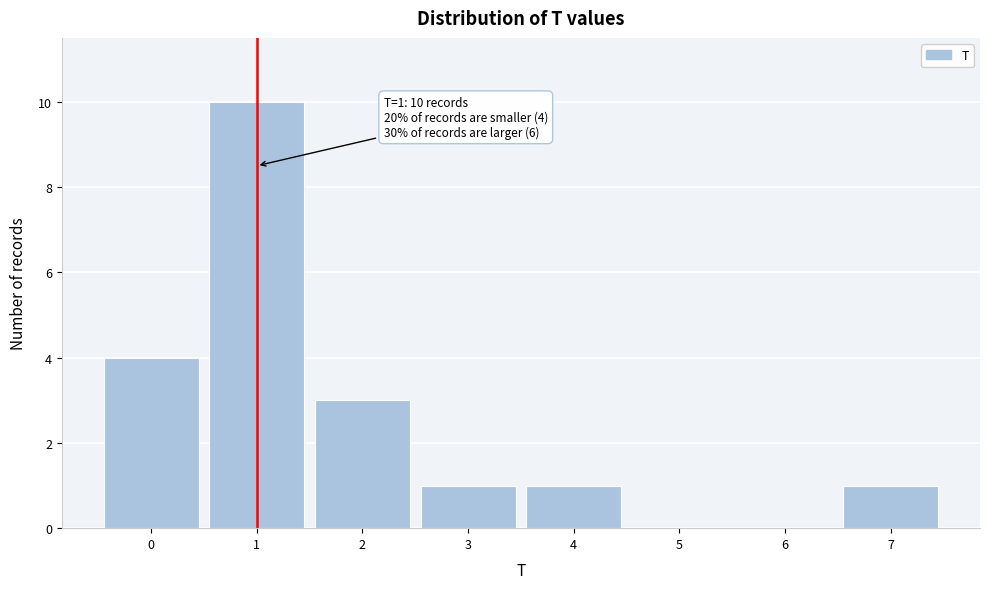

Reading left to right, what are all the values shown in this chart?

0=4	1=10	2=3	3=1	4=1	5=0	6=0	7=1